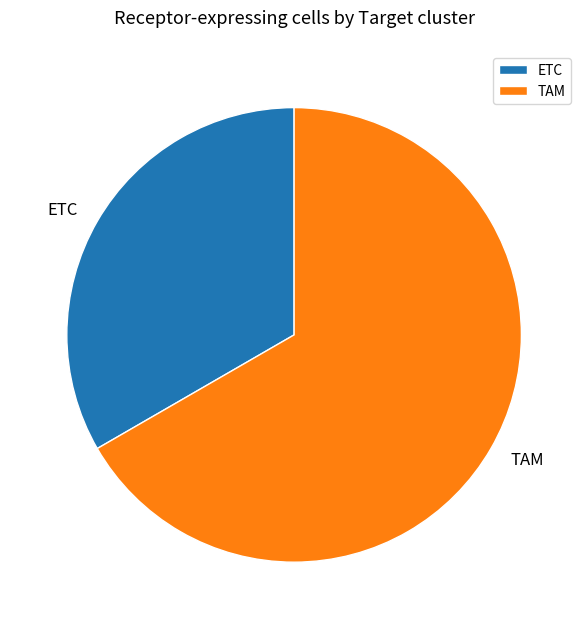

Which slice is the largest?

TAM